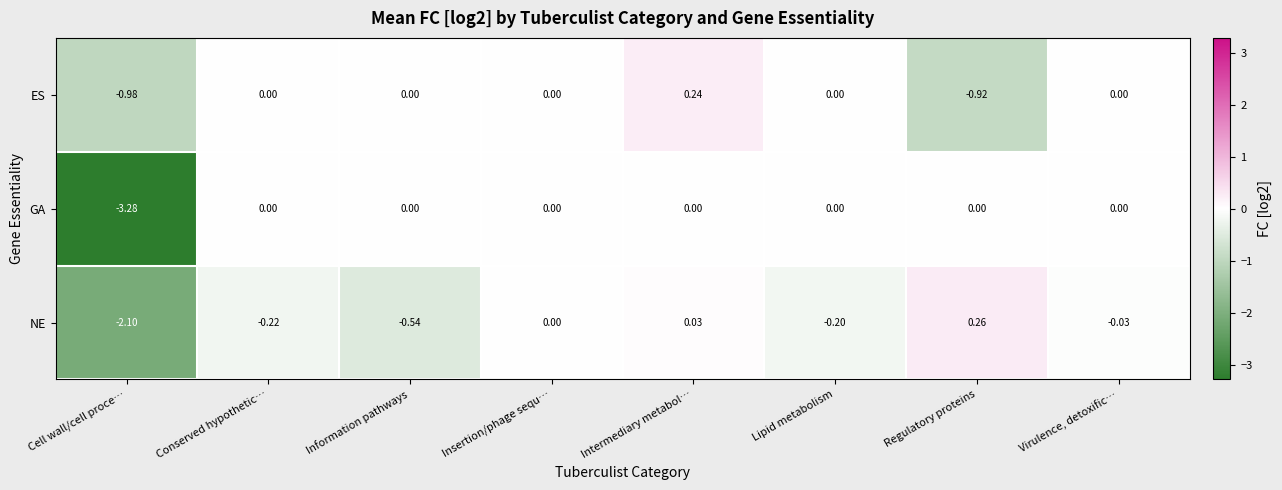

Rank the series by their average value, from highest to lowest.

ES, NE, GA